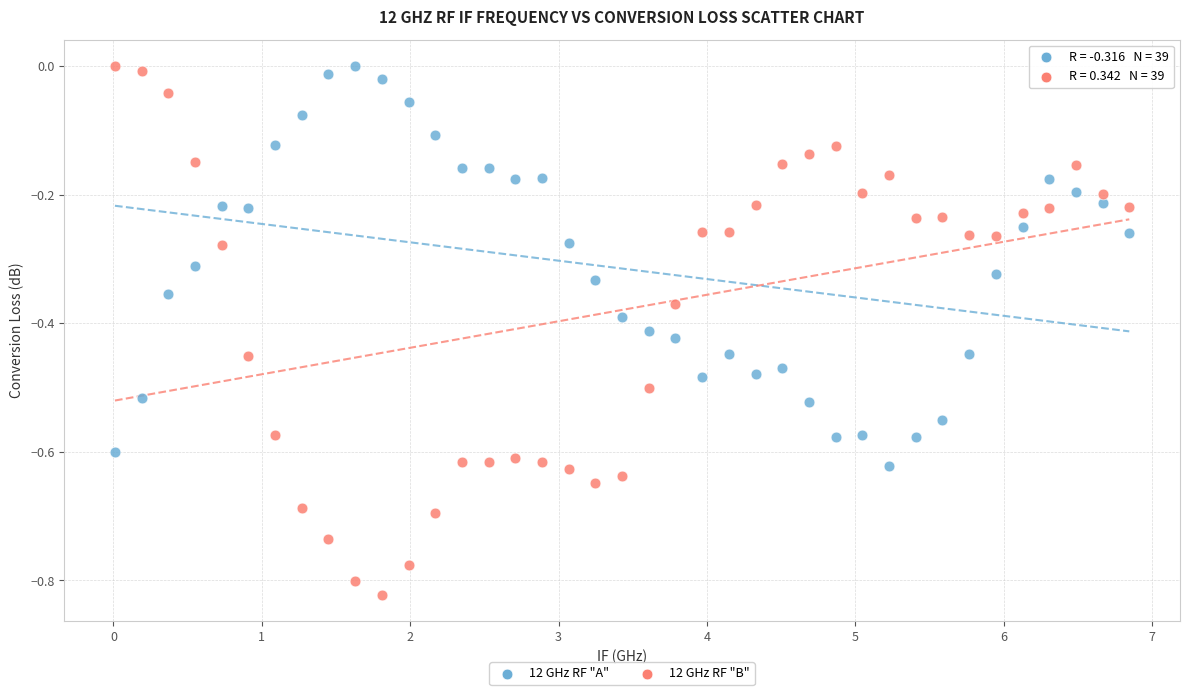

What are all the series names shown in the legend?

12 GHz RF "A", 12 GHz RF "B"